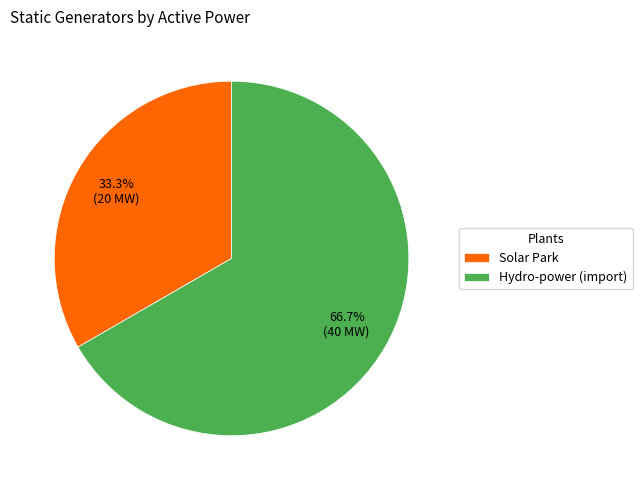

To the nearest percent, what is the difference between the largest and smallest slice percentages?

33%